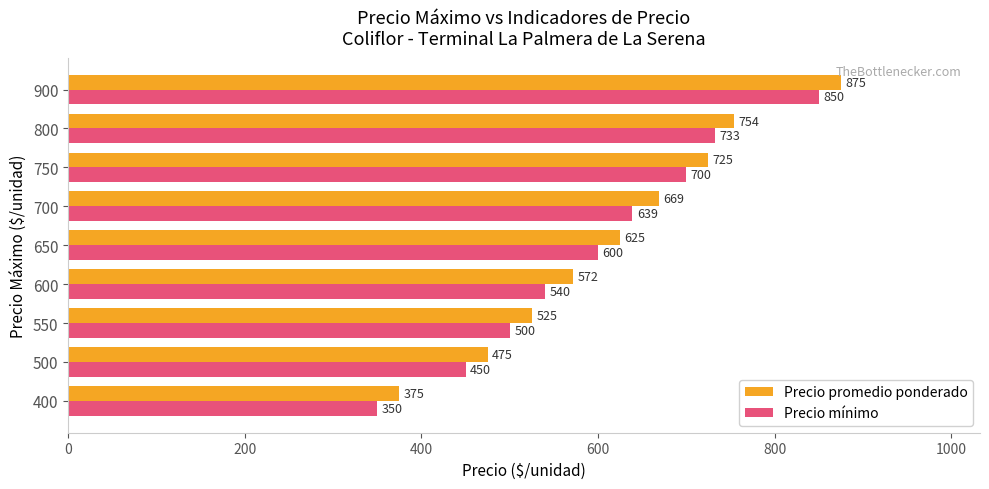

At which label is Precio promedio ponderado closest to 625?

650